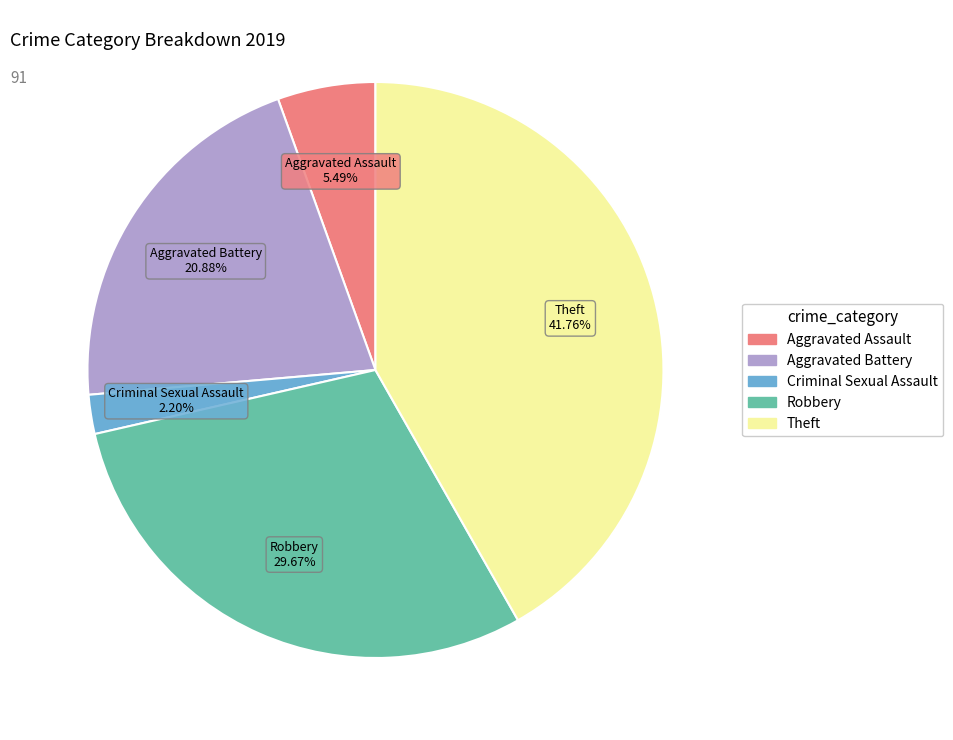

To the nearest percent, what is the average slice percentage?

20%